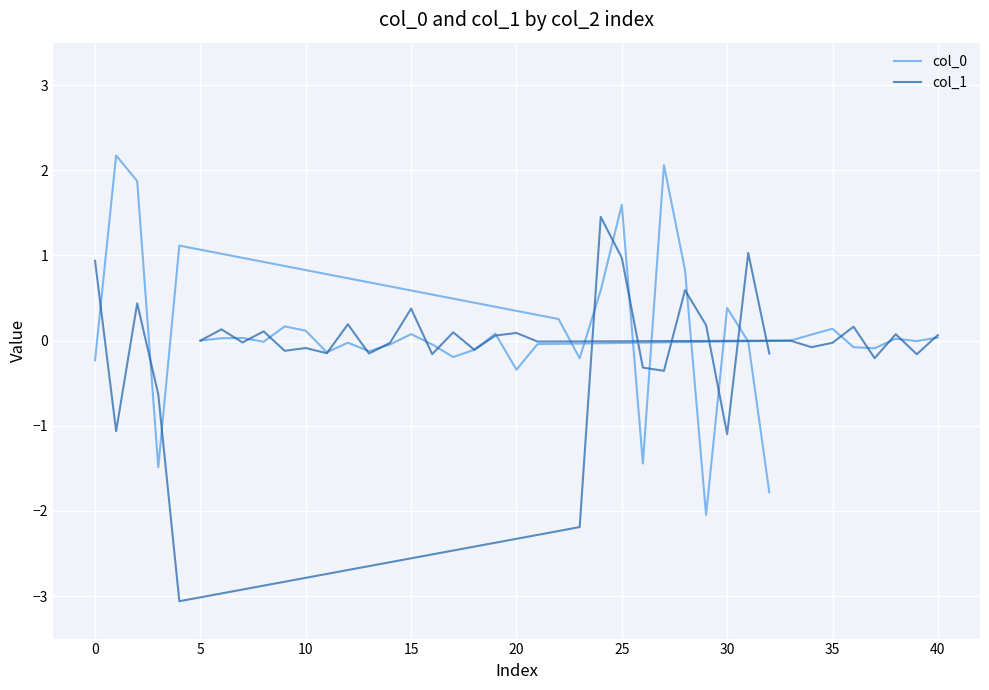

What is the difference between the maximum and second lowest values in the col_1 series?

3.7